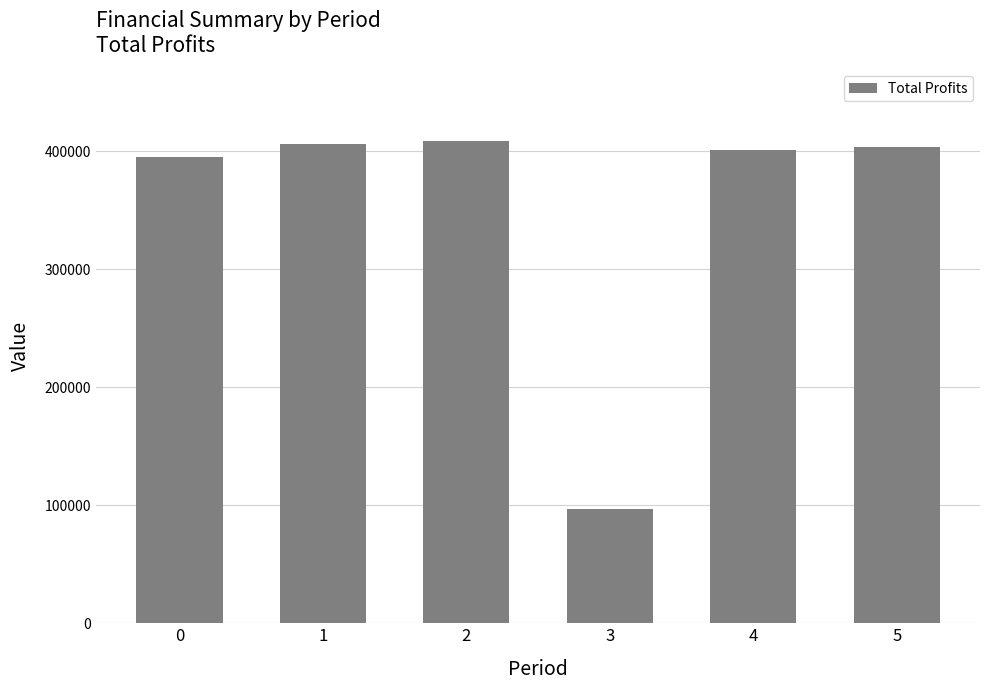

Does the chart contain any negative values?

No